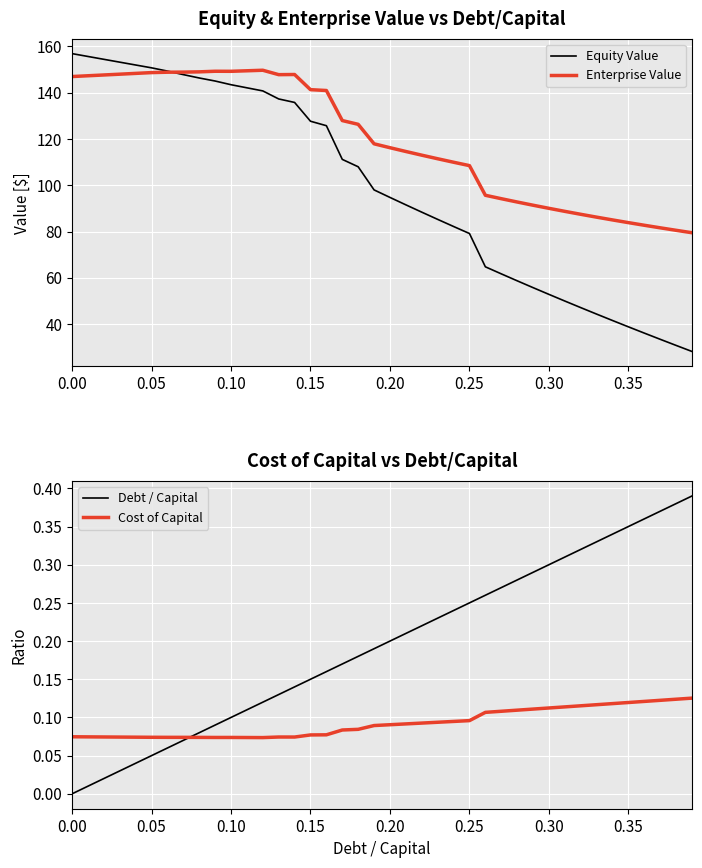

List the series in order of their peak value, lowest first.

Cost of Capital, Debt / Capital, Enterprise Value, Equity Value